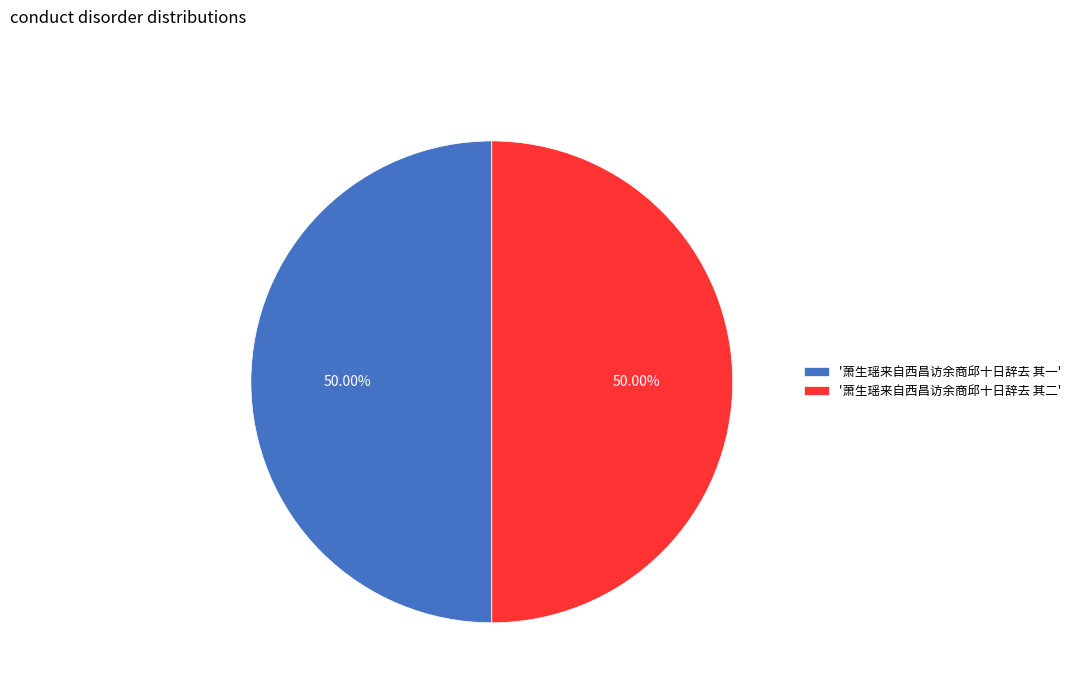

How many slices are in this pie chart?

2